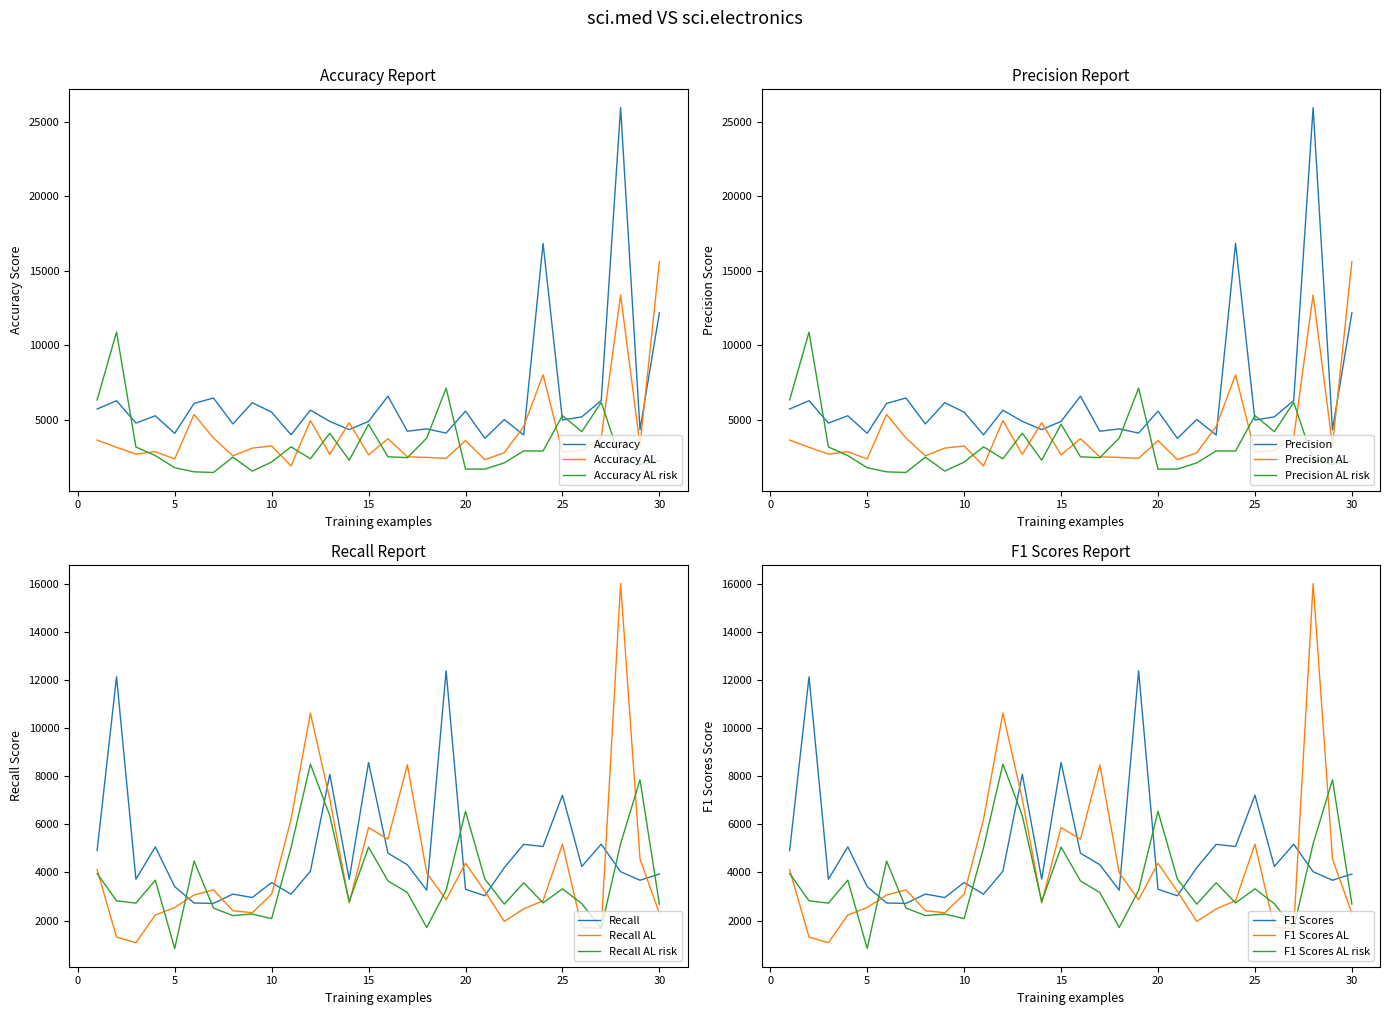

What is the value of the Series D point at the 21st from the left?

3030